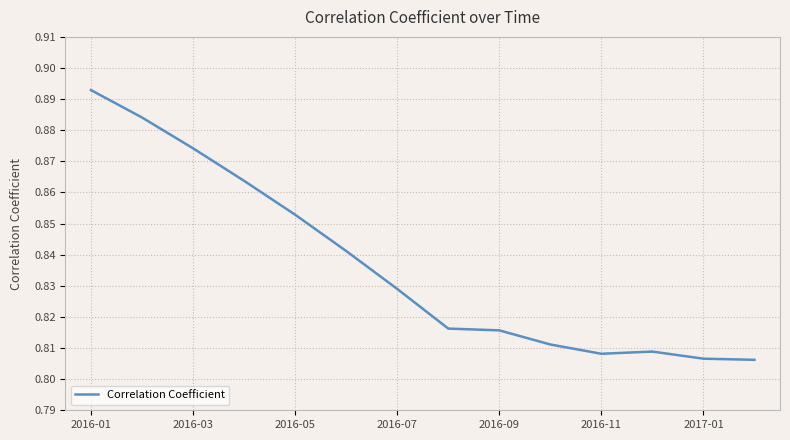

Is this an area chart (filled region under the line)?

No